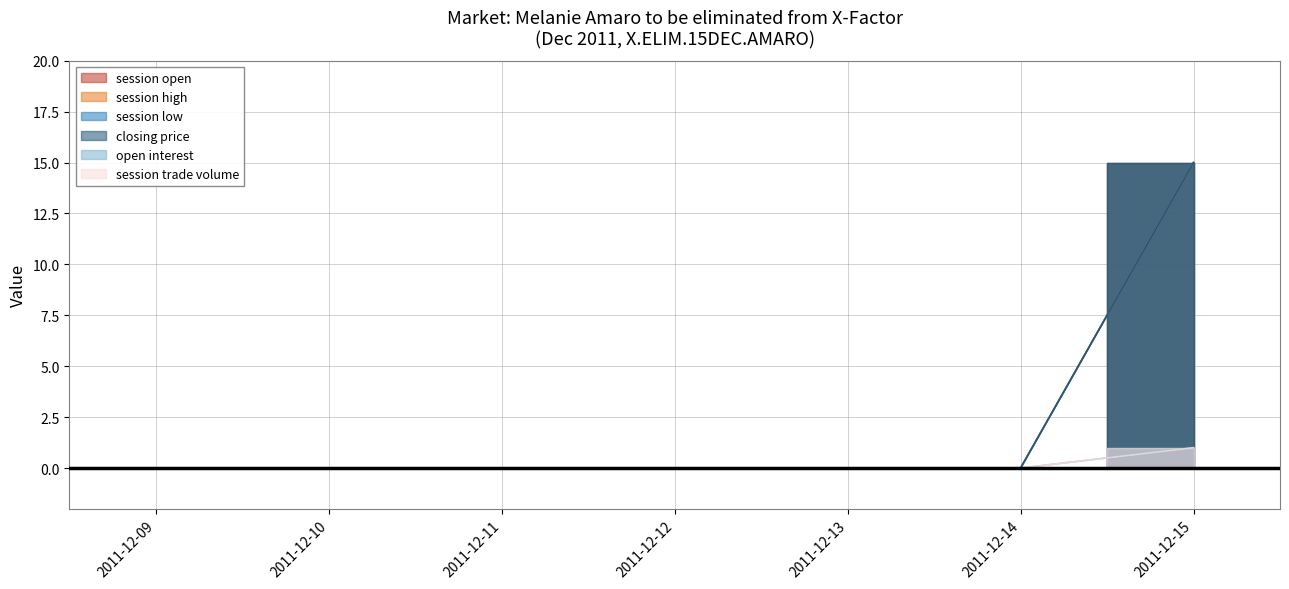

True or false: session high has a value of -9 at 2011-12-09.

False